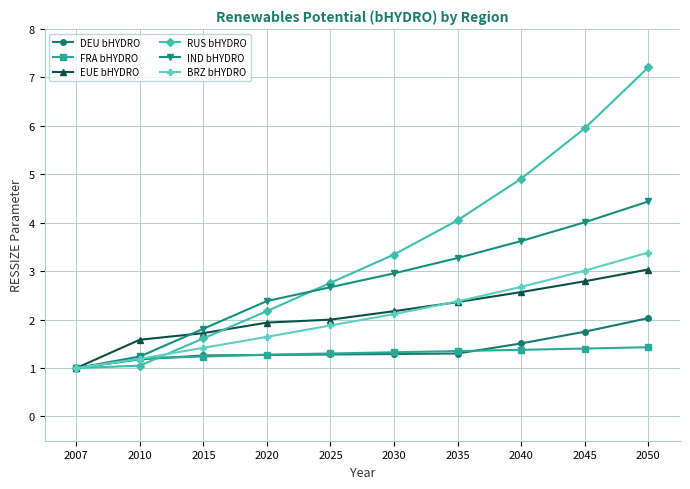

True or false: EUE bHYDRO and RUS bHYDRO cross at least once.

True